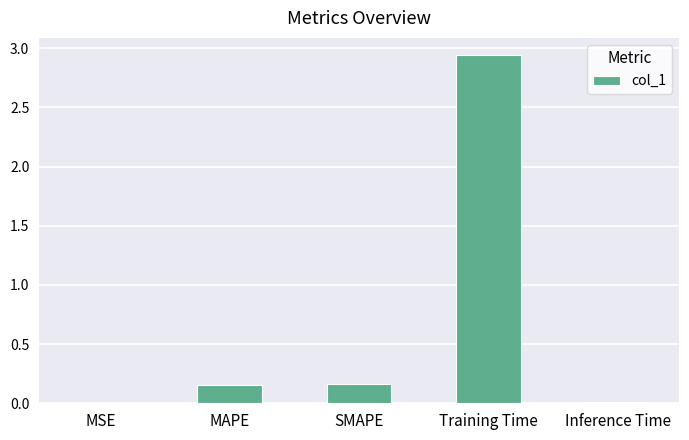

What is the sum of all values?

3.3